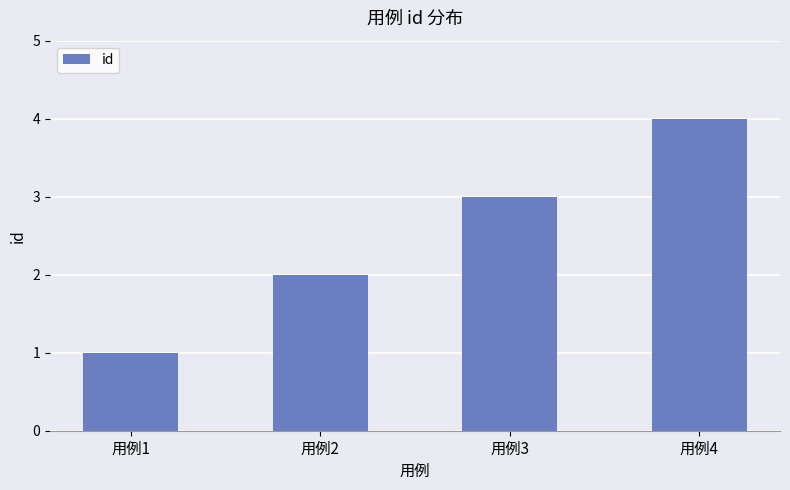

Are the bars horizontal?

No